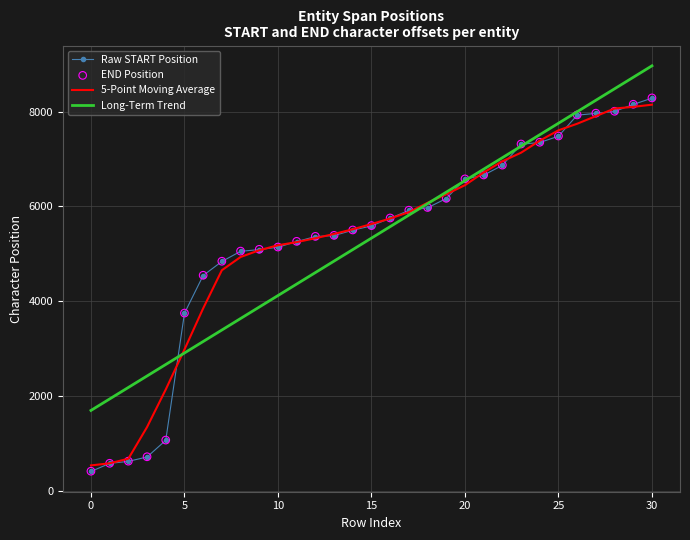

Which series has the largest total across all categories?

END Position